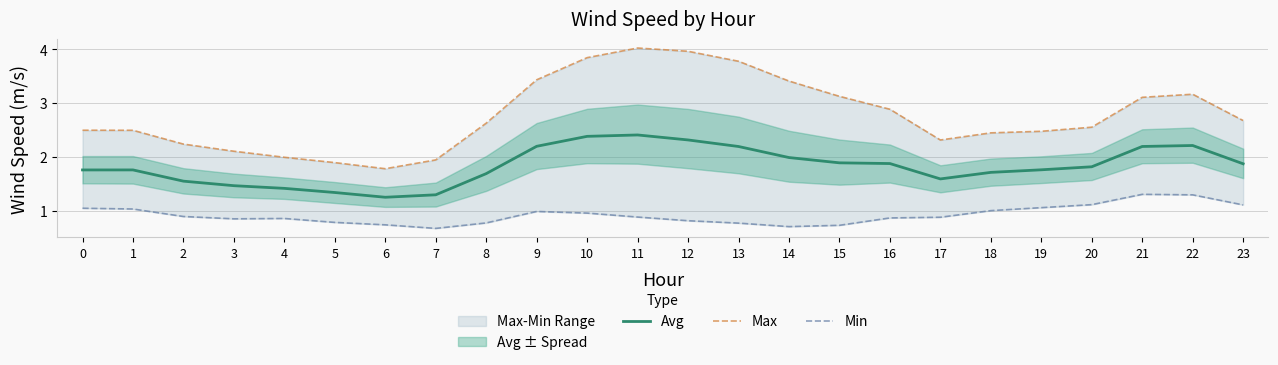

What is the average value of the Min series?

0.9